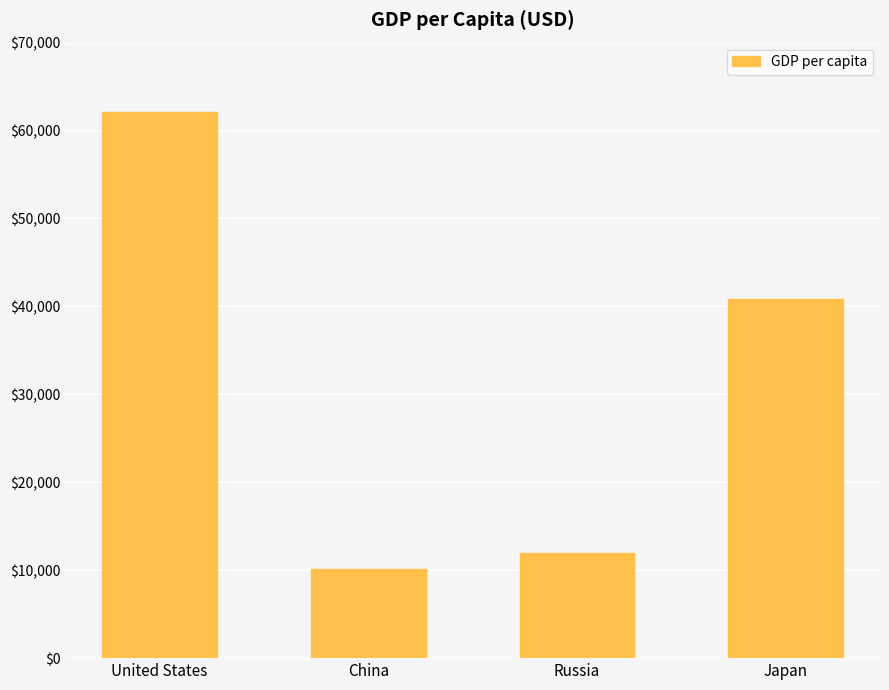

The value at Russia is 16937. True or false?

False